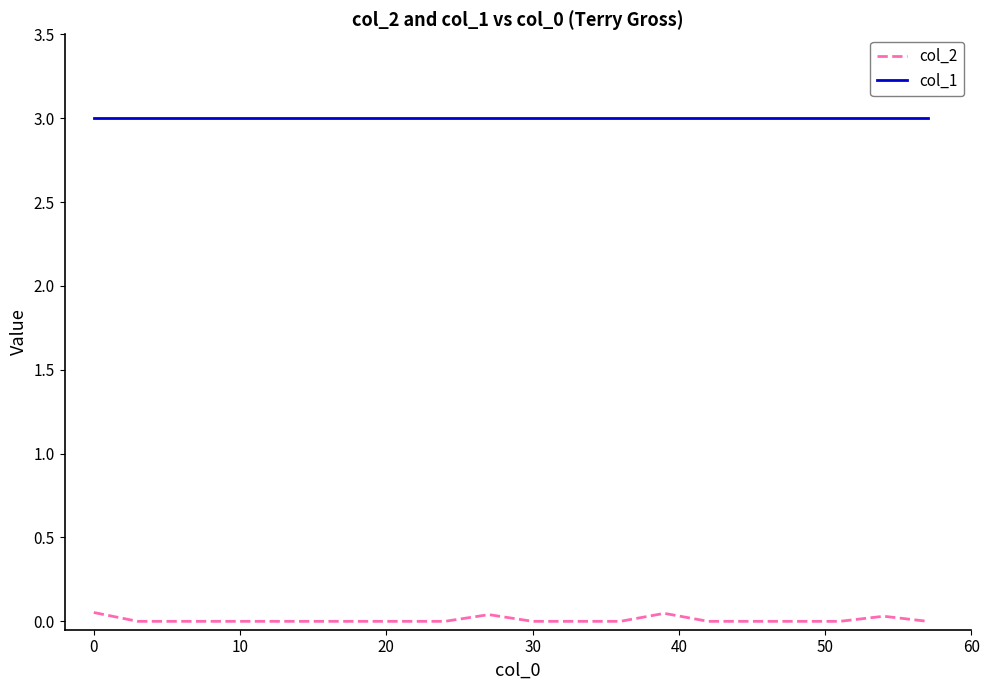

List the series in order of their peak value, highest first.

col_1, col_2